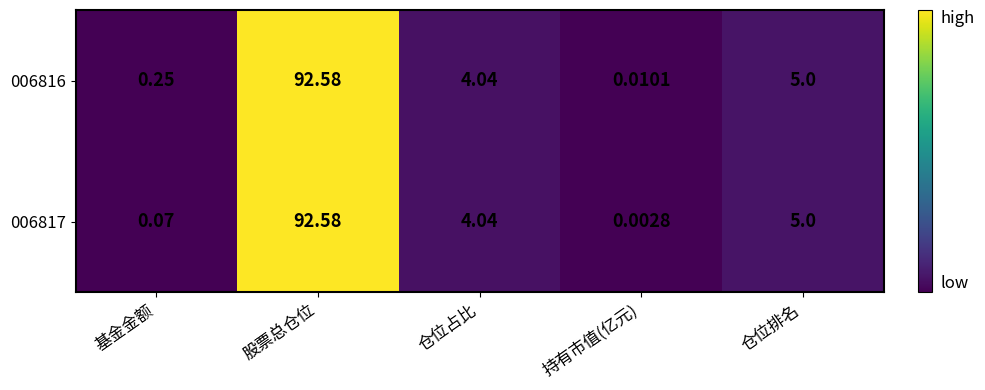

At which category does the chart reach its minimum across all series?

持有市值(亿元)